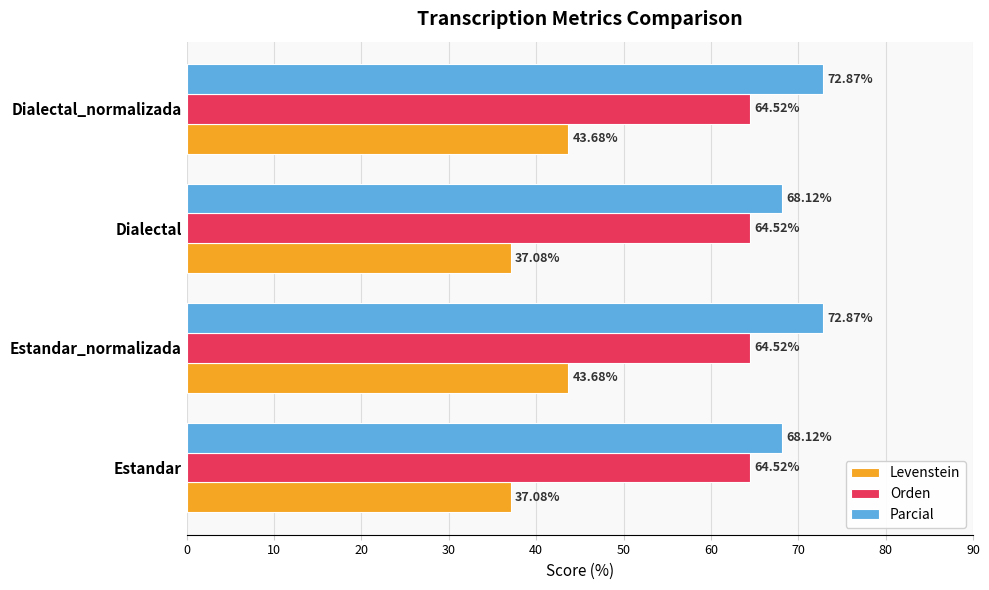

Which series has the largest total across all categories?

Parcial